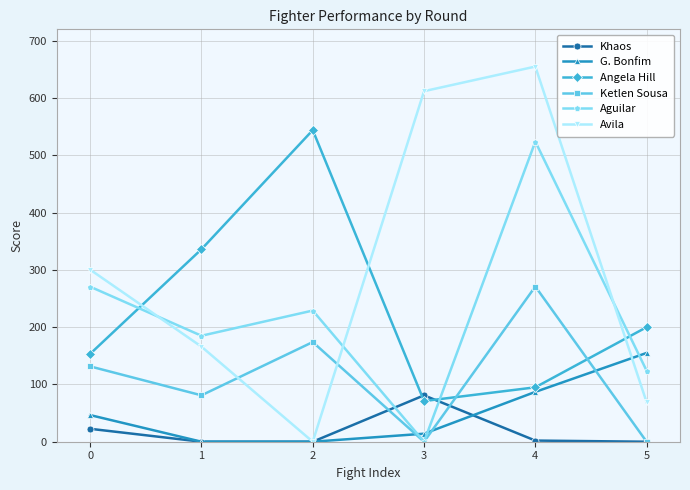

What is the total value across all series at 4?

1634.0